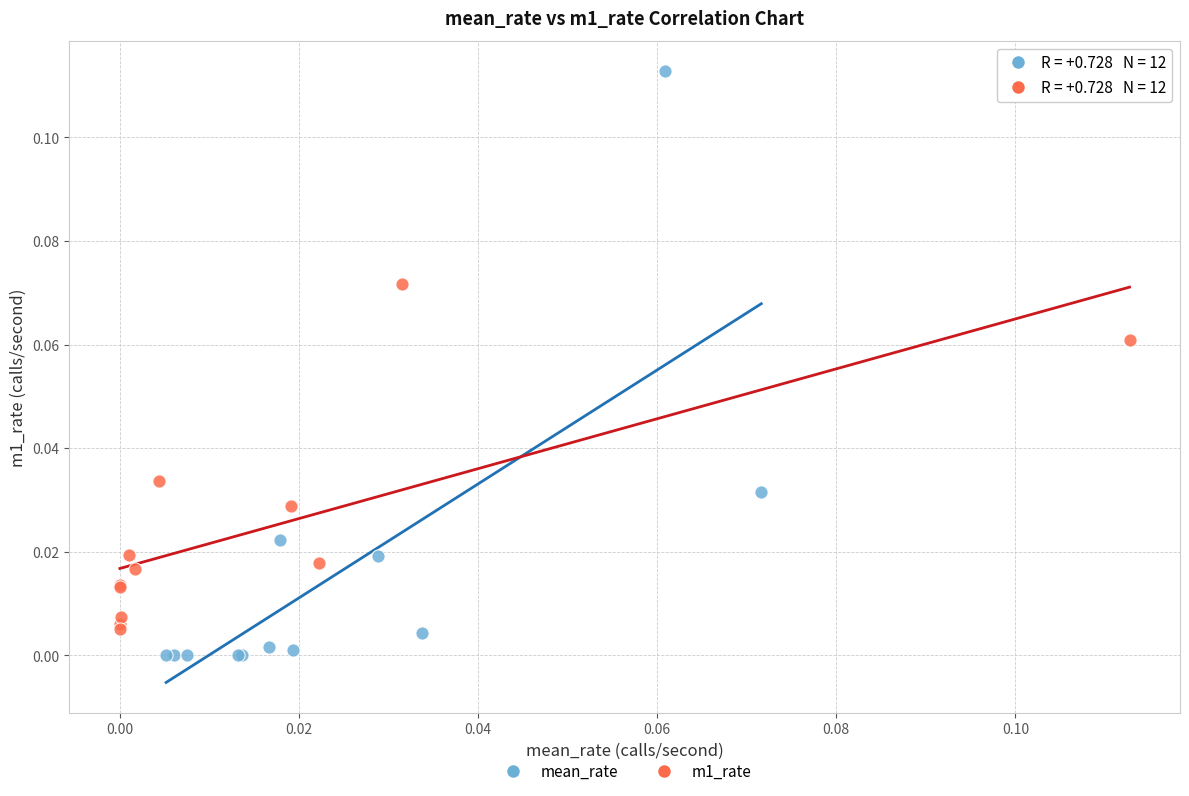

Which series contains the highest Y value?

mean_rate